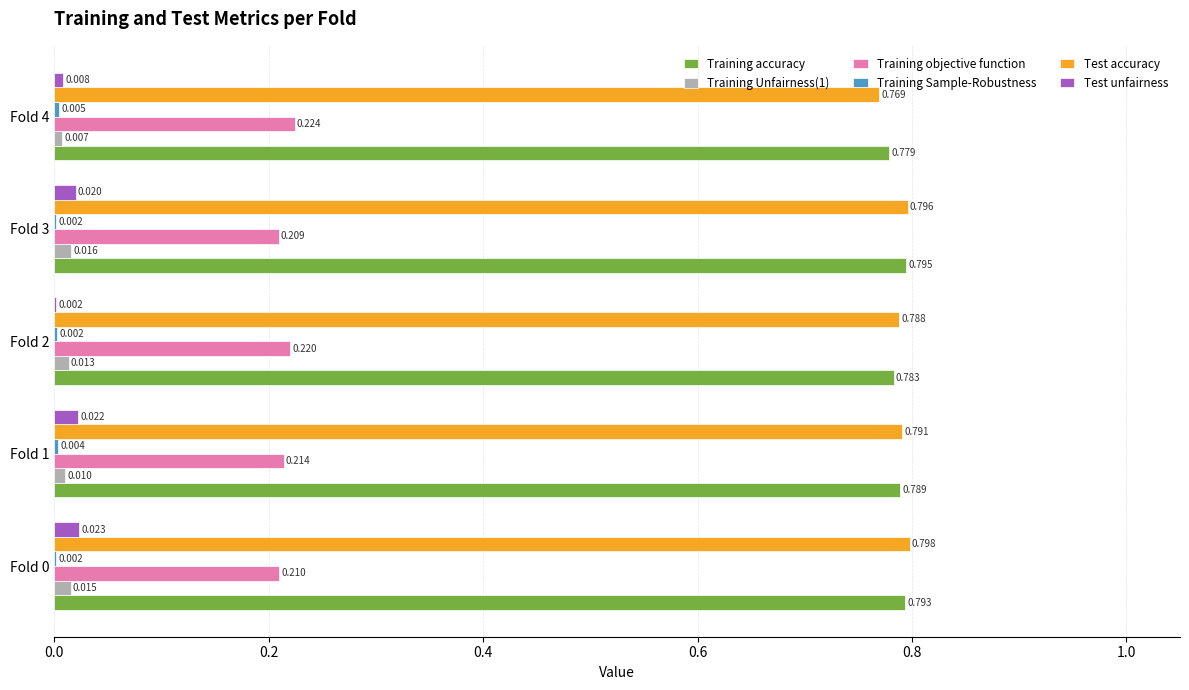

Which series has the largest total across all categories?

Test accuracy